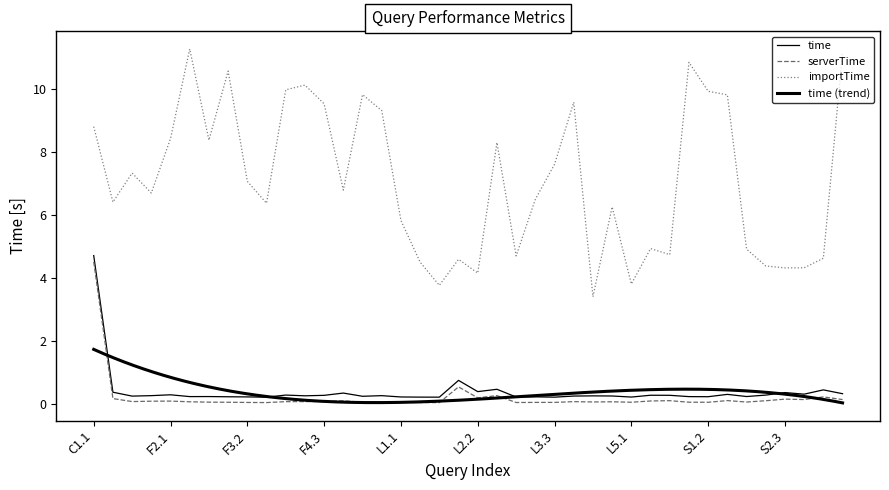

At which category is the sum across all series the highest?

C1.1